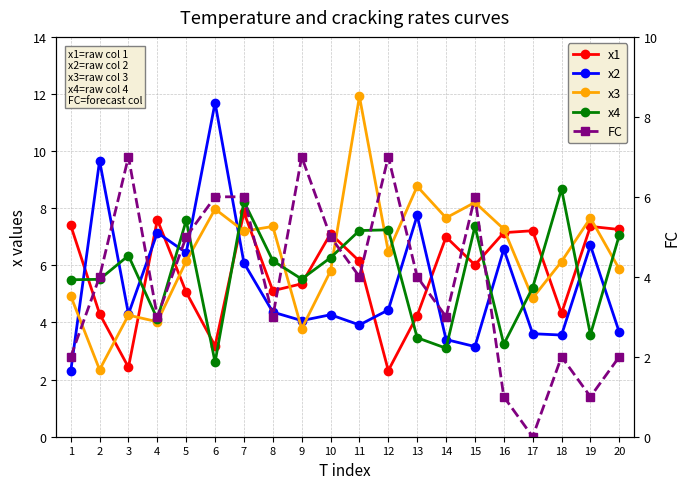

What is the sum of all x2 values?

107.1